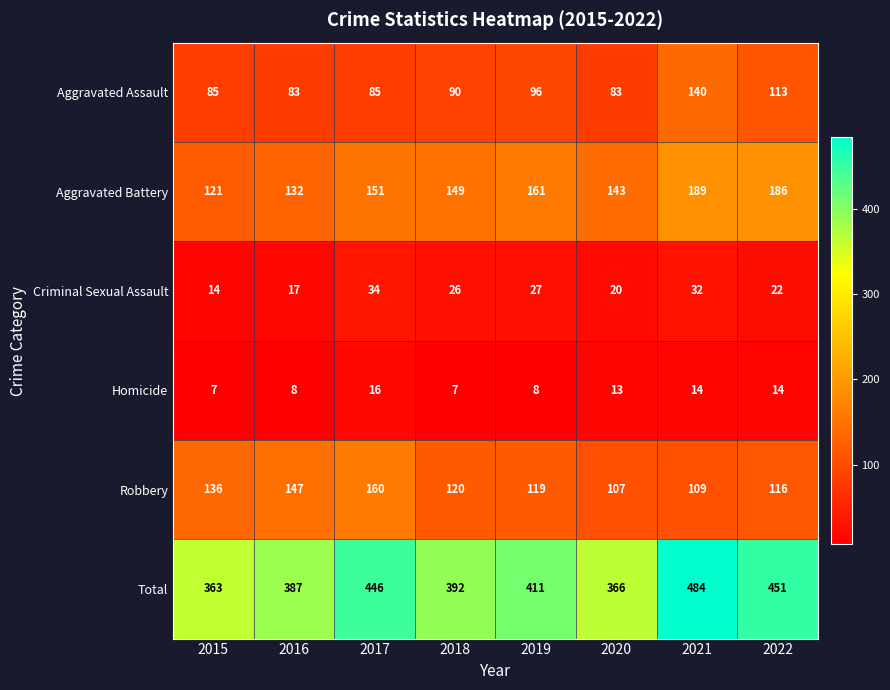

What is the difference between the highest and lowest values at 2019?

403